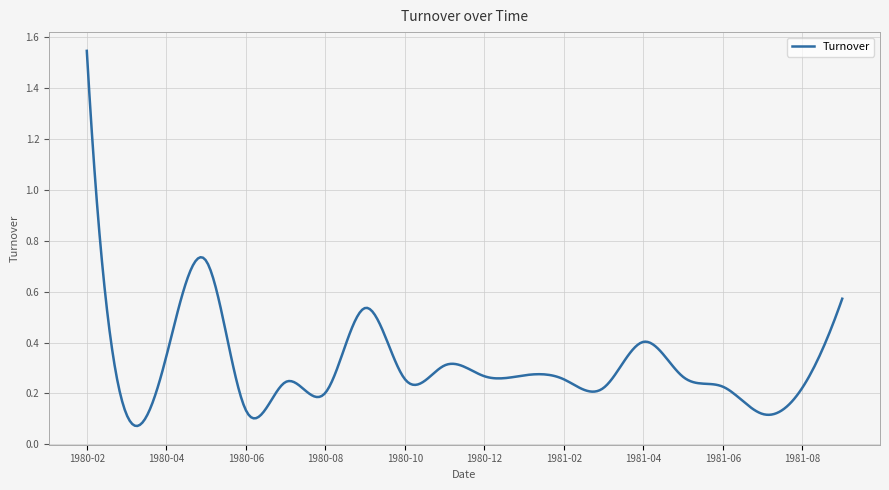

How many lines are shown in the chart?

1